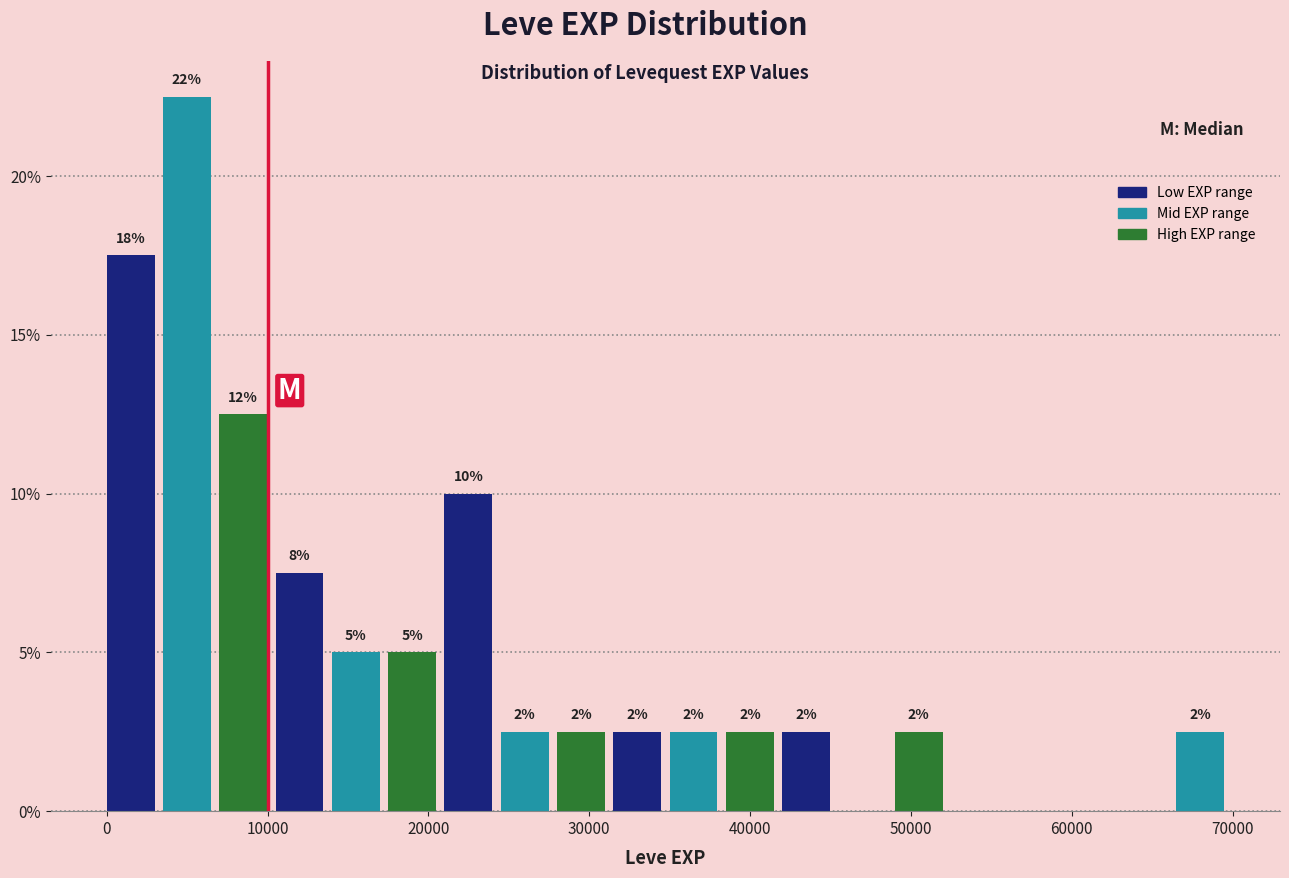

Read against the x-axis, roughly where is the centre of the tallest bar?

5000